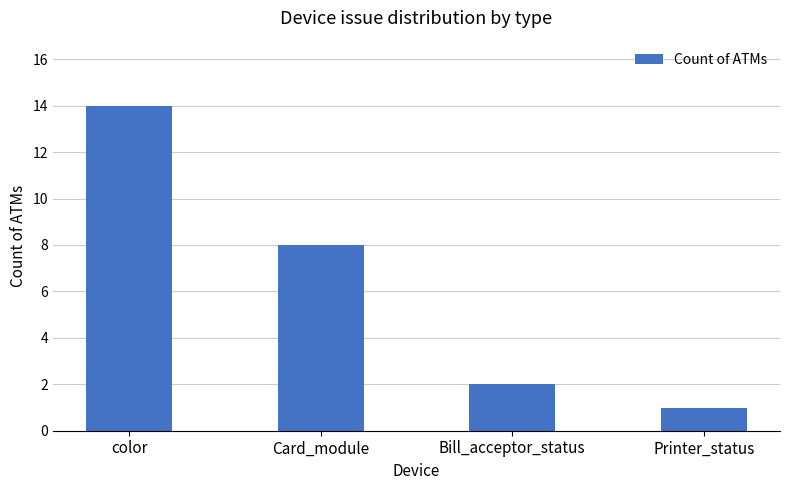

Between Printer_status and color, which is larger?

color